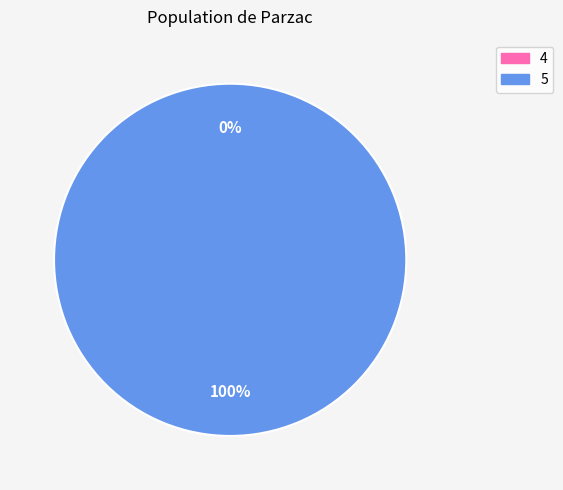

To the nearest percent, what is the combined percentage of 4 and 5?

100%